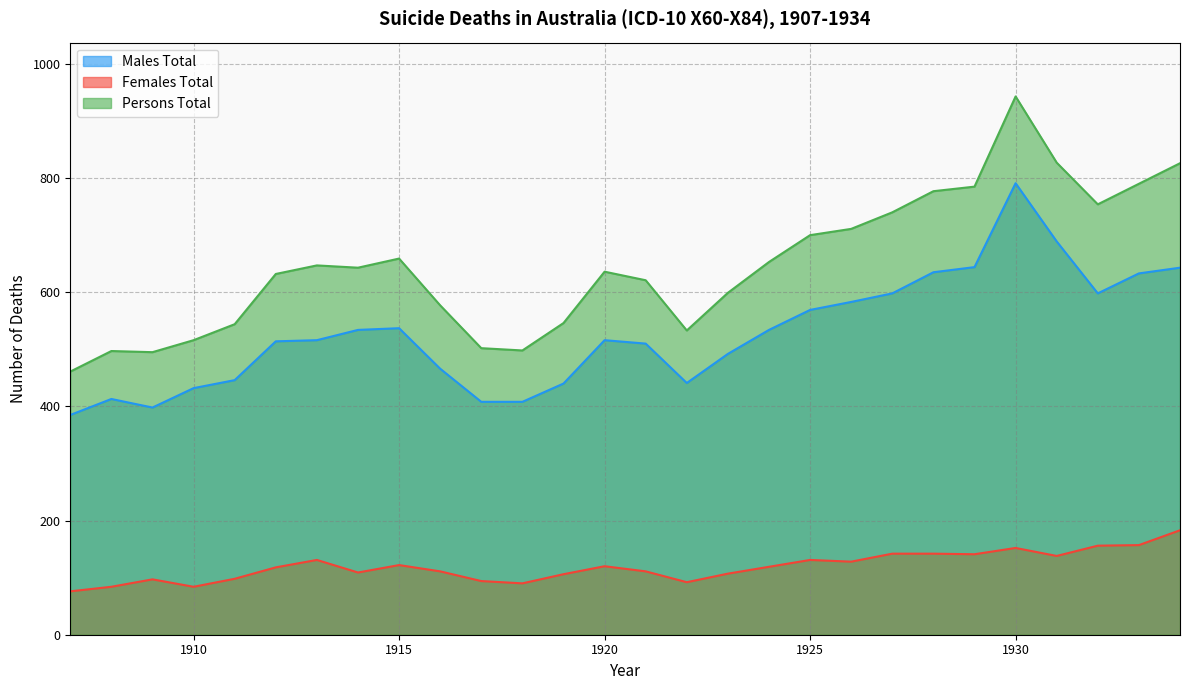

True or false: Males Total has a value of 129 at 1908.

False